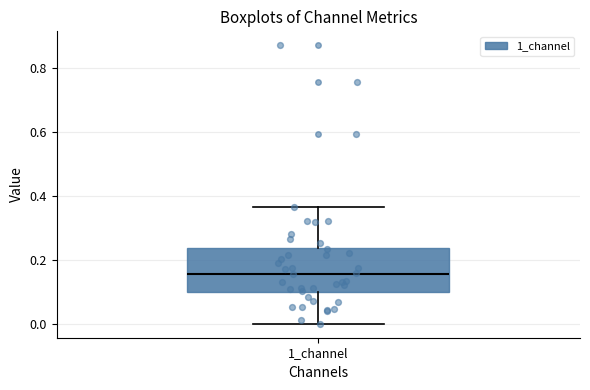

Read this box plot against the y-axis: the position of the median line, the range covered by the box, and the ends of both whiskers. The values are not printed on the chart, so give them approximately, as read against the axis.

median 0.16, box 0.10 to 0.24, whiskers 0.00 to 0.36